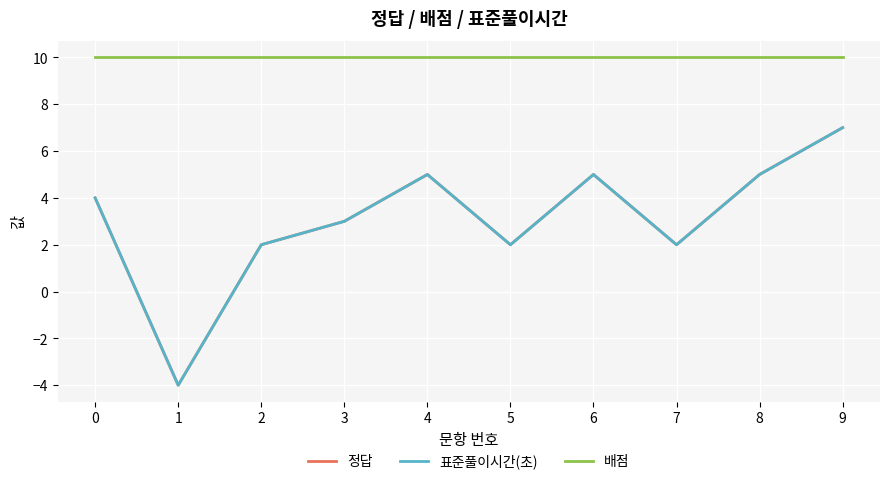

Is this an area chart (filled region under the line)?

No